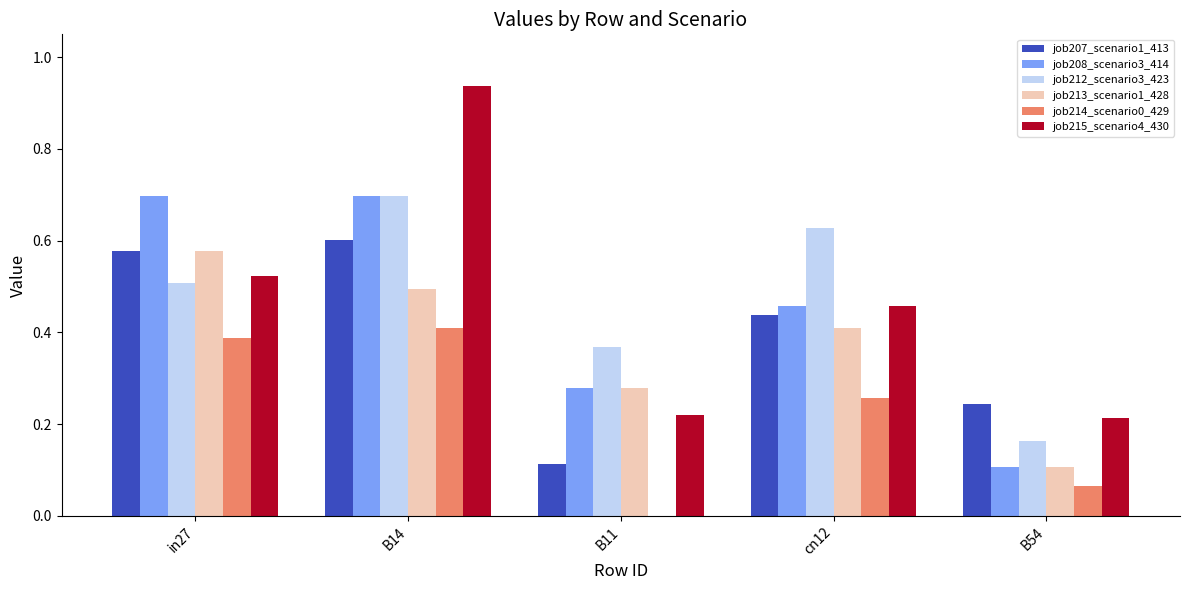

What is the total value across all series at cn12?

2.6